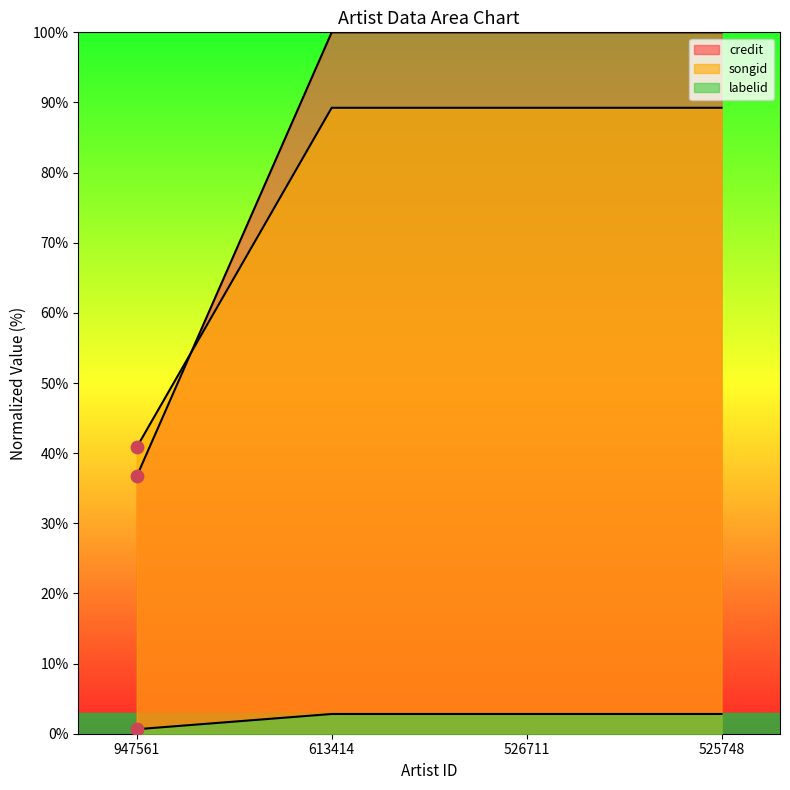

What is the total value across all series at 947561?

78.2